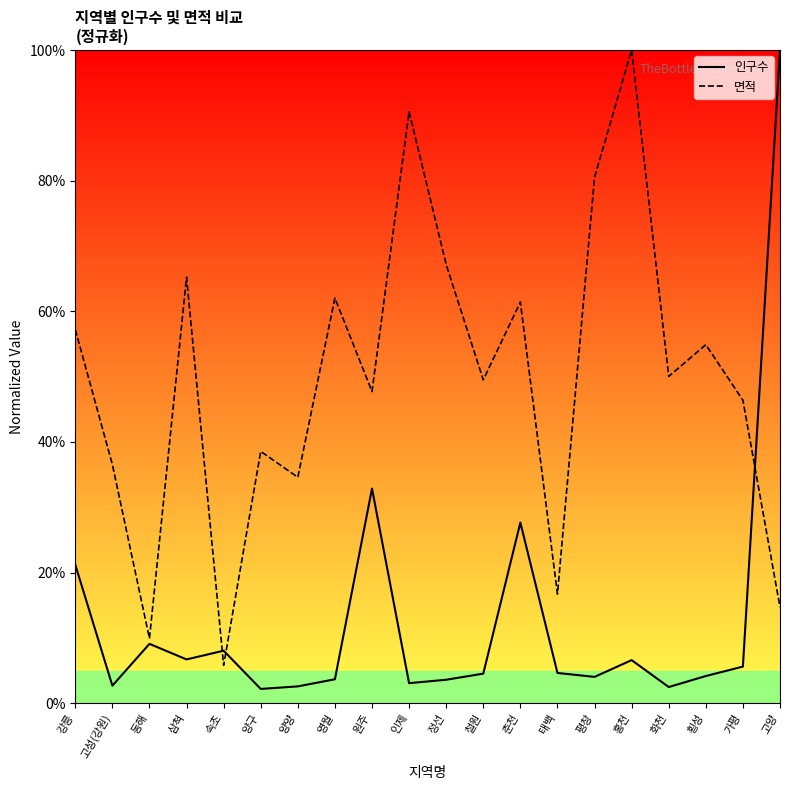

Reading left to right, what are all the values shown in this chart?

인구수: 21.2	2.7	9.1	6.7	8.0	2.2	2.6	3.7	32.9	3.1	3.6	4.5	27.6	4.6	4.0	6.6	2.5	4.2	5.6	100.0
면적: 57.2	36.5	9.9	65.2	5.8	38.5	34.6	62.0	47.7	90.5	67.1	49.5	61.4	16.7	80.5	100.0	50.0	54.9	46.4	14.7